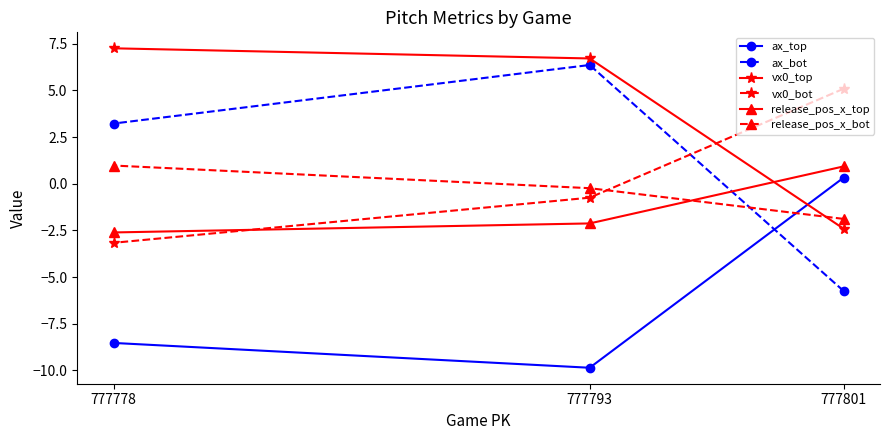

Which category has the lowest value in the ax_bot series?

777801